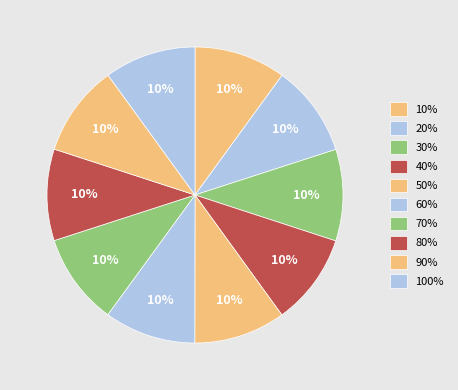

How many segments does this pie chart have?

10